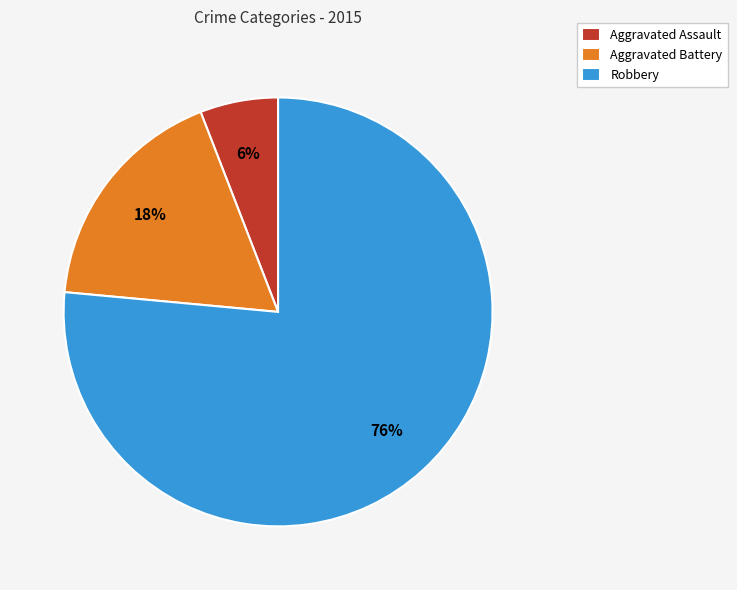

The Robbery slice represents 76% of the pie. True or false?

True